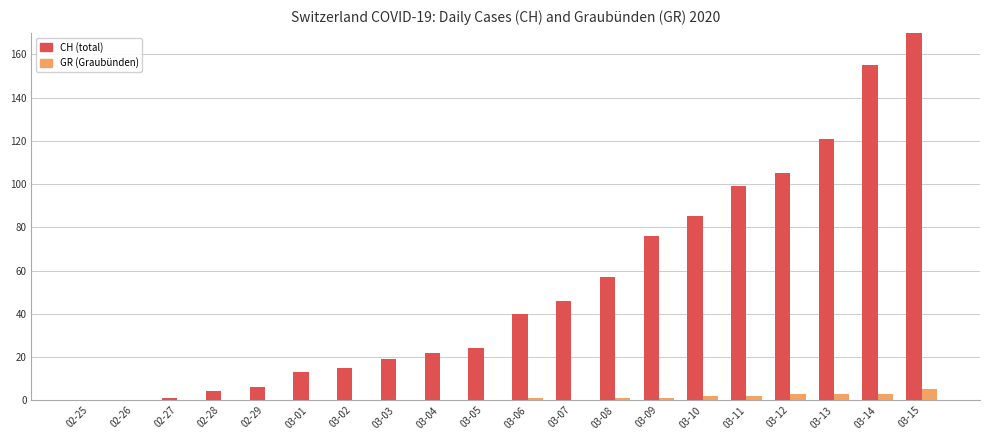

What are all the series names shown in the legend?

CH, GR